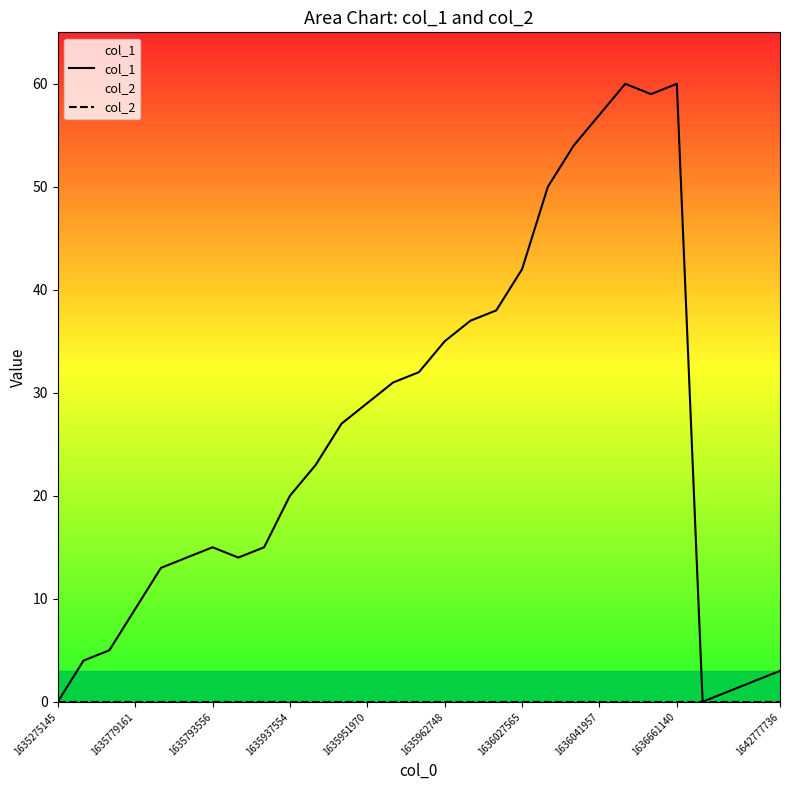

Rank the series by their maximum value, from lowest to highest.

col_2, col_1